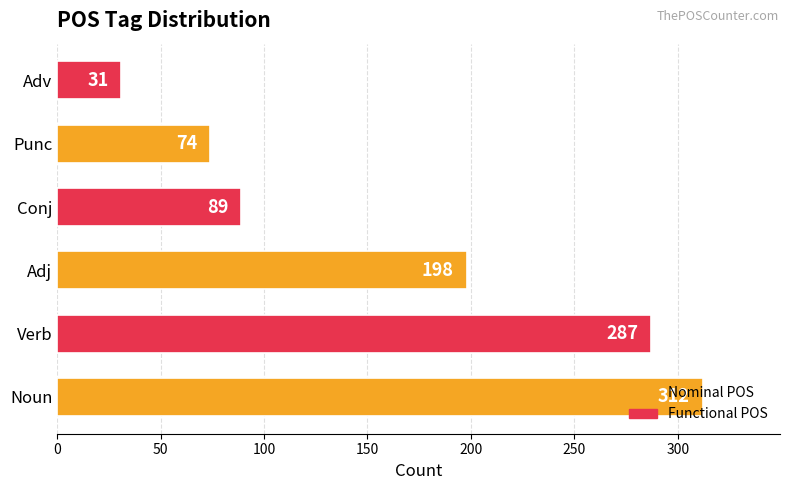

What is the ratio of the value at Adj to the value at Noun?

0.6